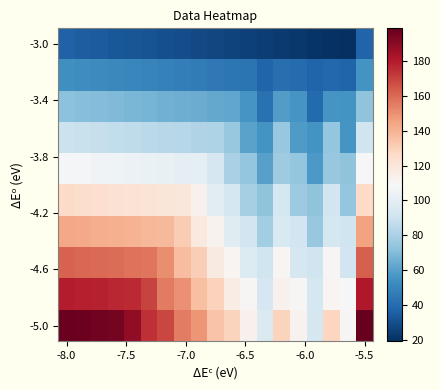

Which series has the largest total across all categories?

-5.0